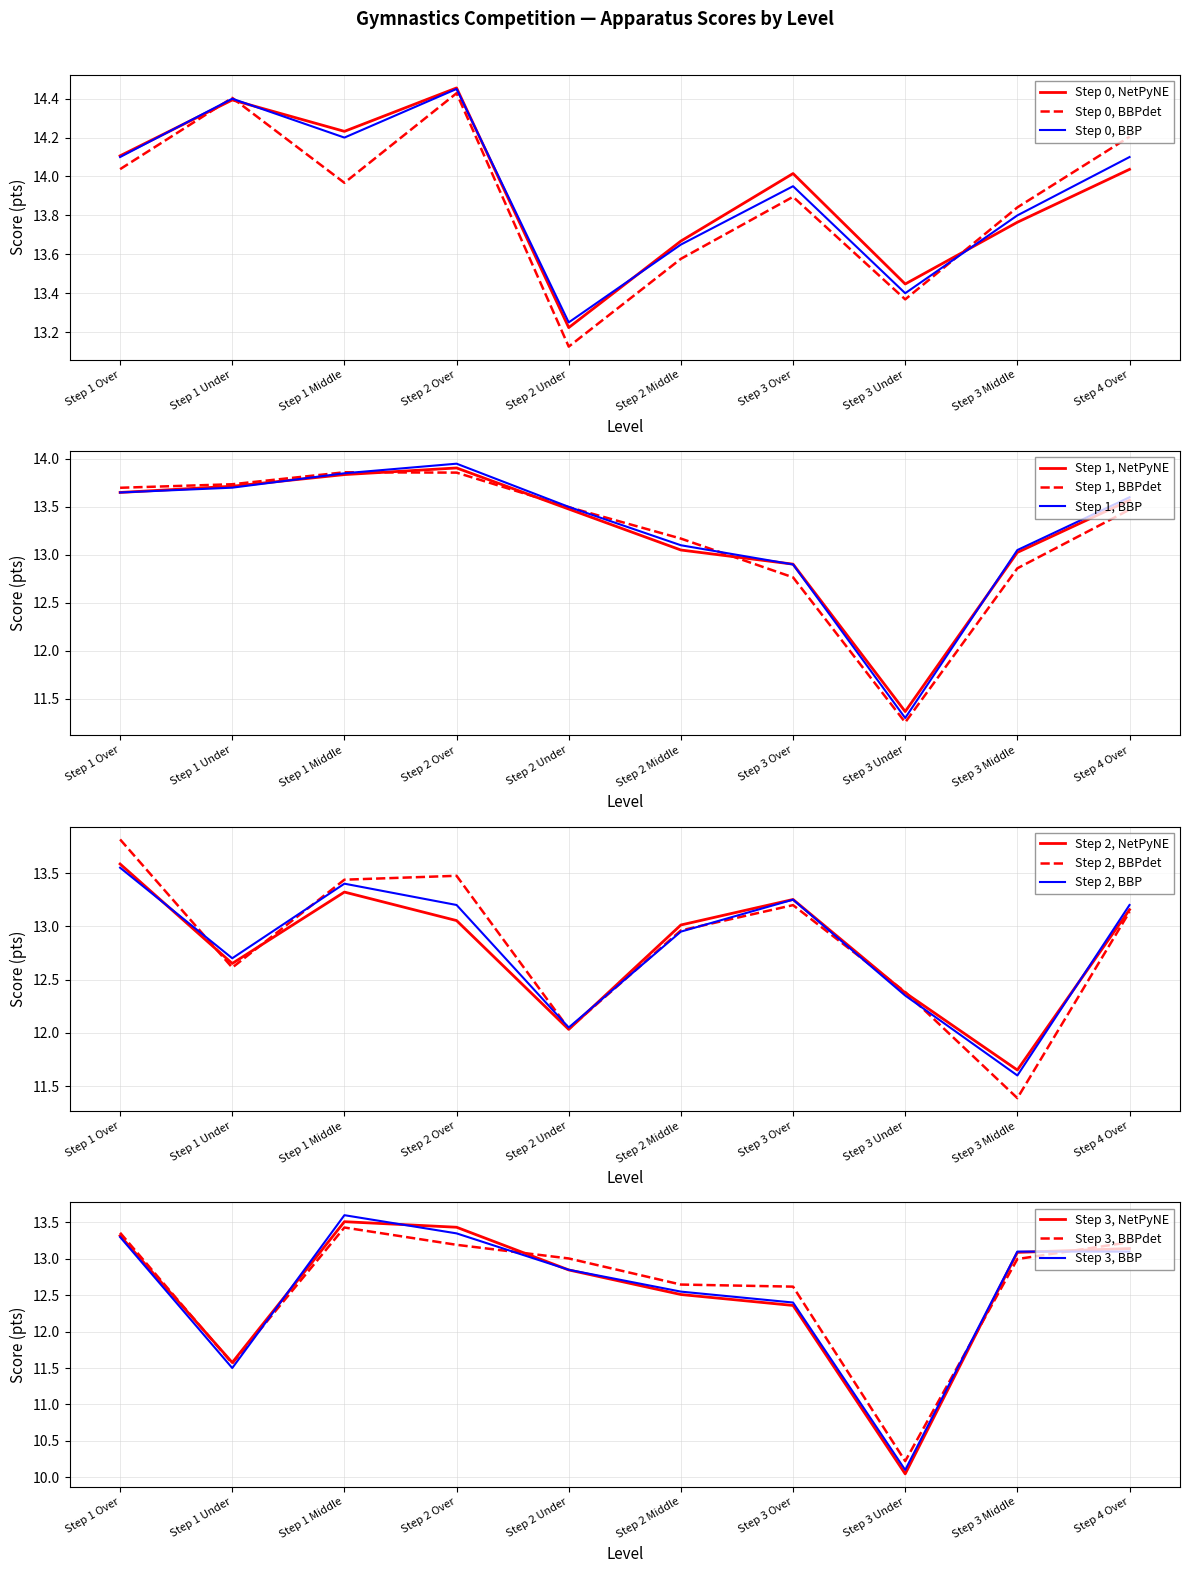

What position from the right is Step 1 Under?

9